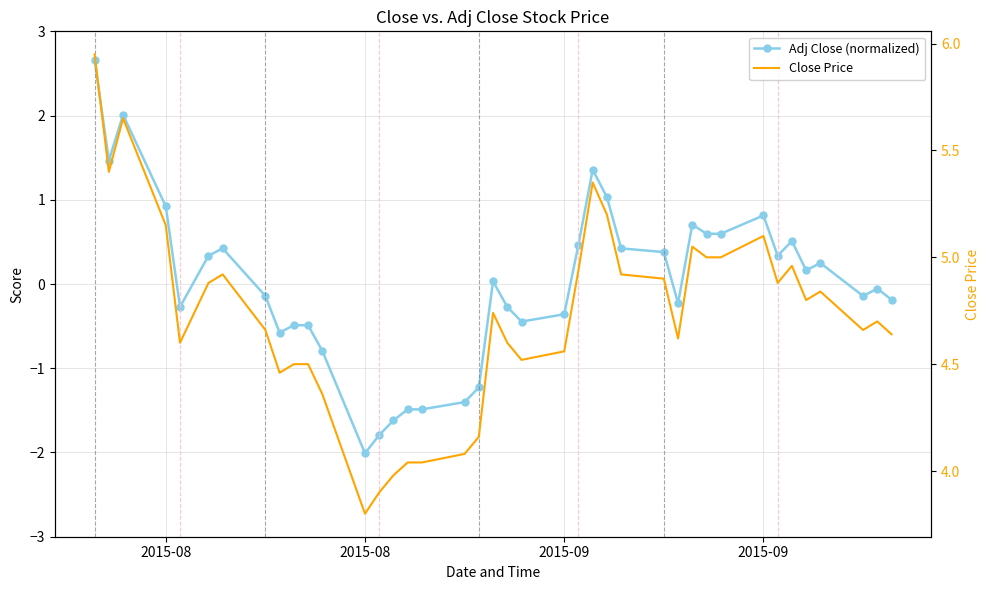

The value of Adj Close (normalized) at 14 is -0.6. True or false?

False